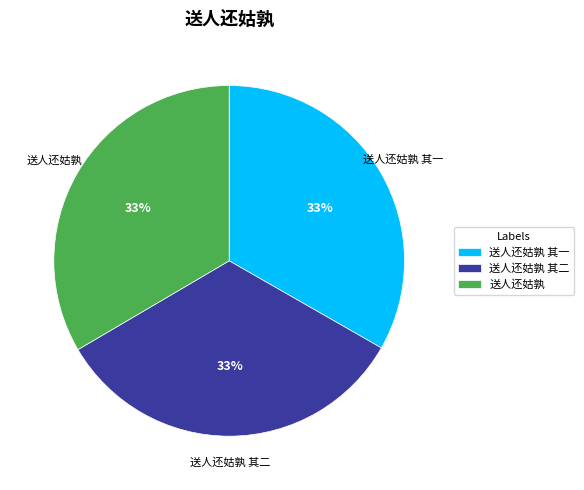

Is it true that 送人还姑孰 其一 is 44% of the pie?

False